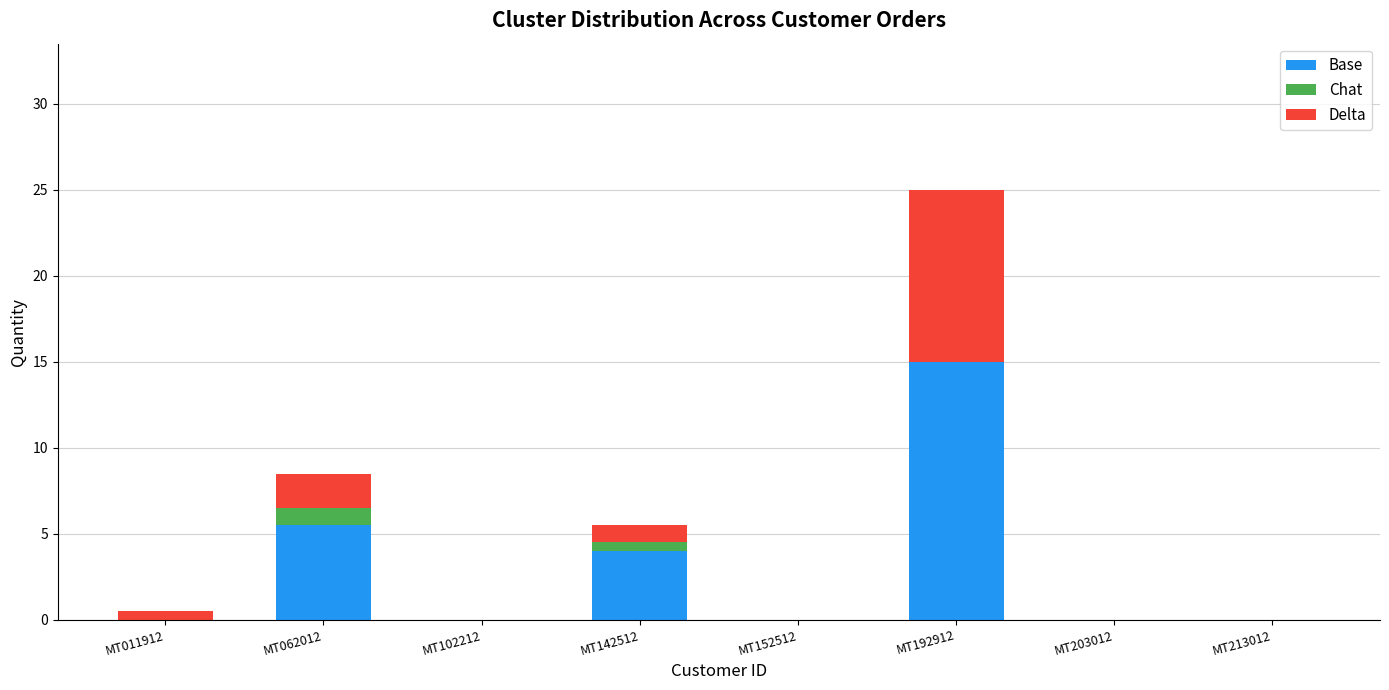

At which category is the sum across all series the highest?

MT192912